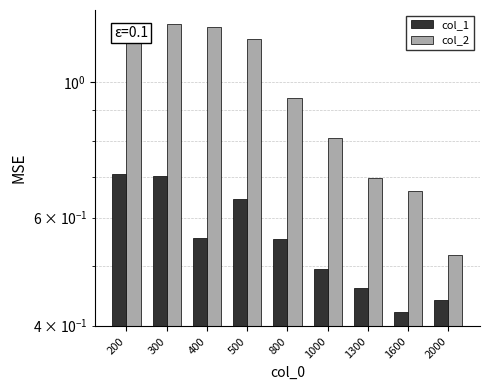

What is the difference between the second highest and second lowest values in the col_1 series?

0.3